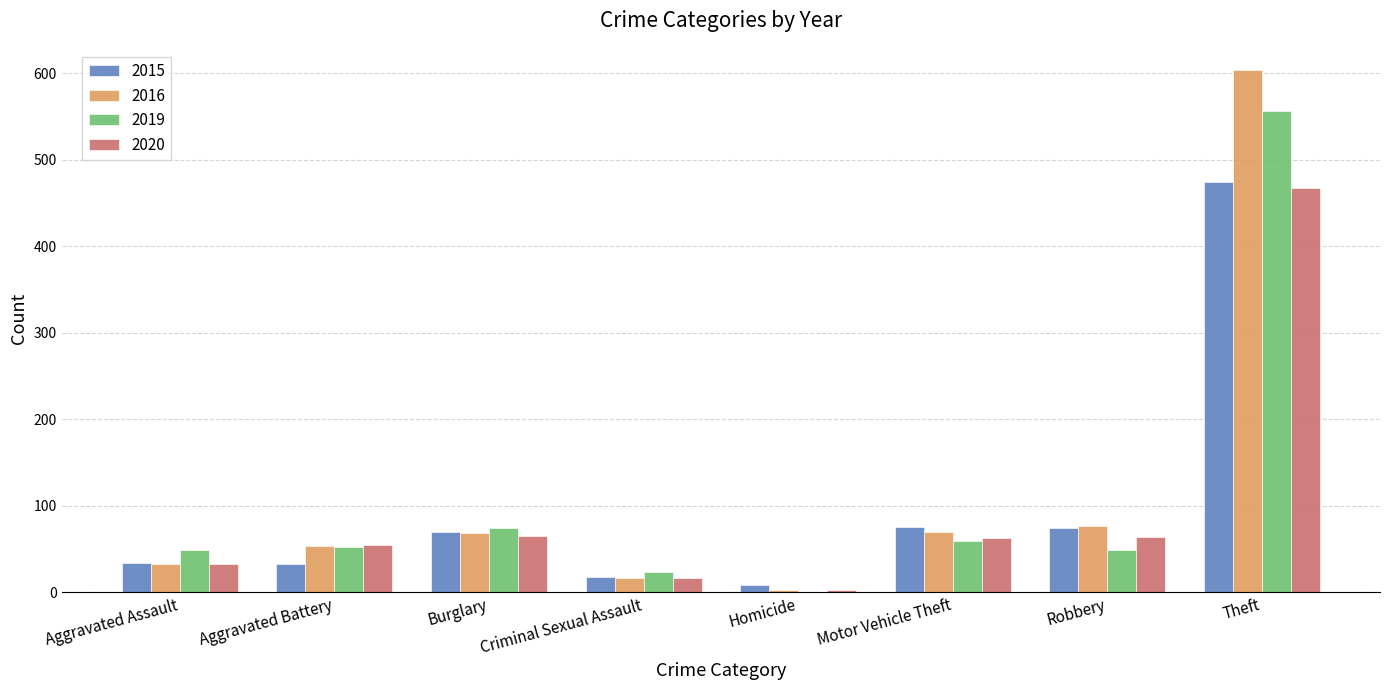

Which category has the highest value in the 2019 series?

Theft